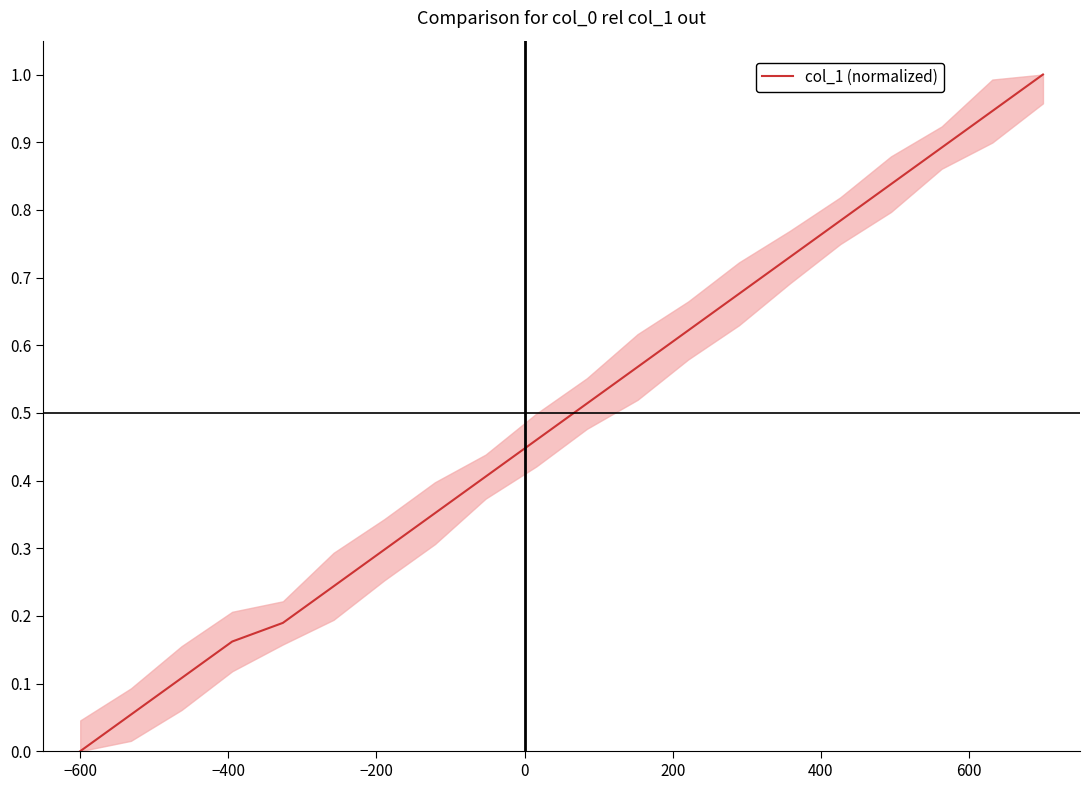

What is the greatest value displayed?

1.0